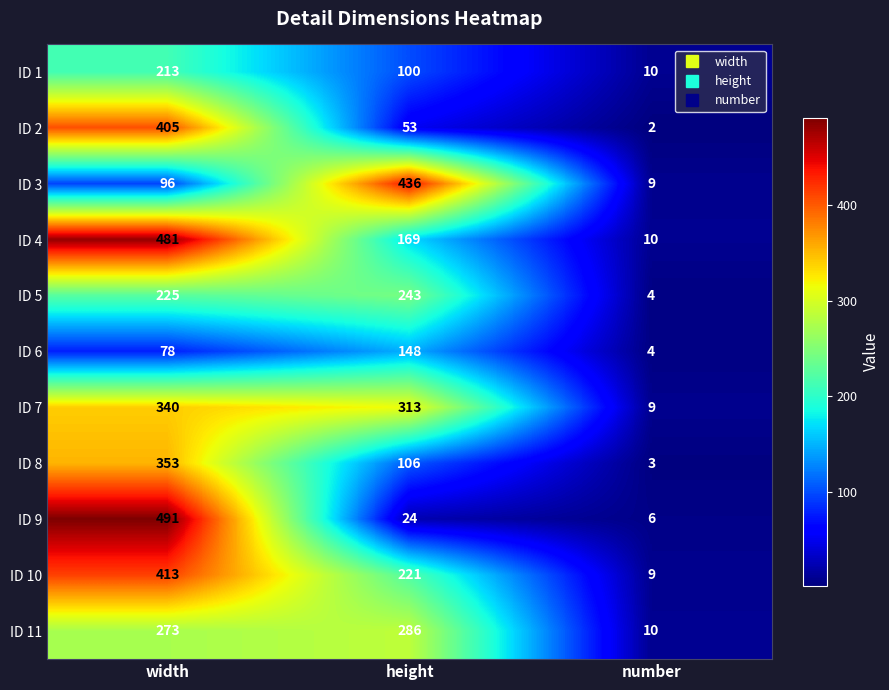

Which category has the lowest value in the ID 4 series?

number